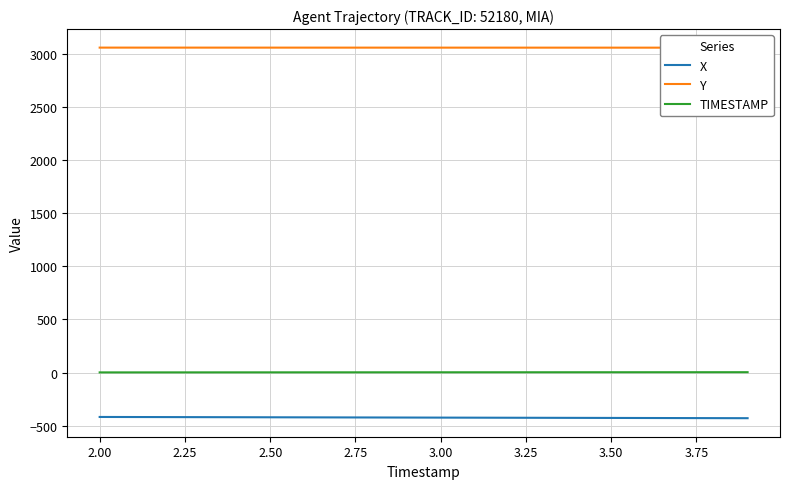

The value of X at 3.50 is -426.1. True or false?

True